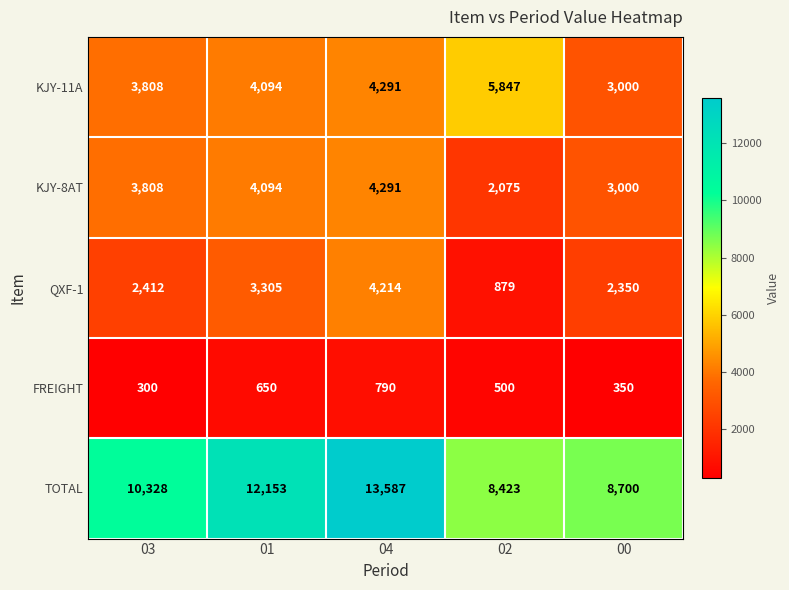

Which label corresponds to the largest value in the chart?

04